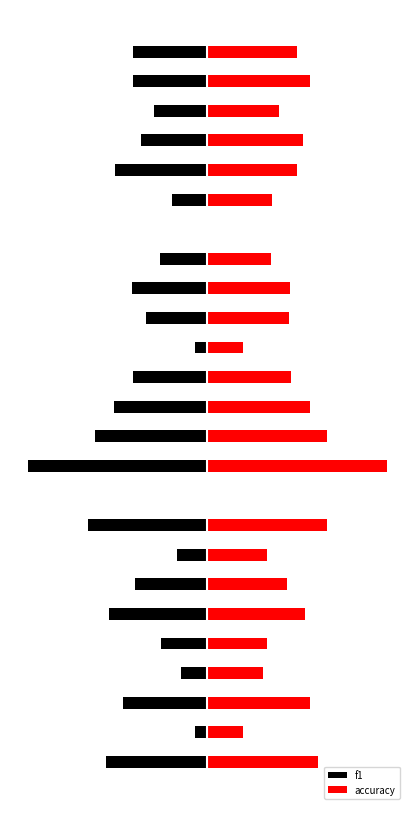

Are the bars horizontal?

Yes